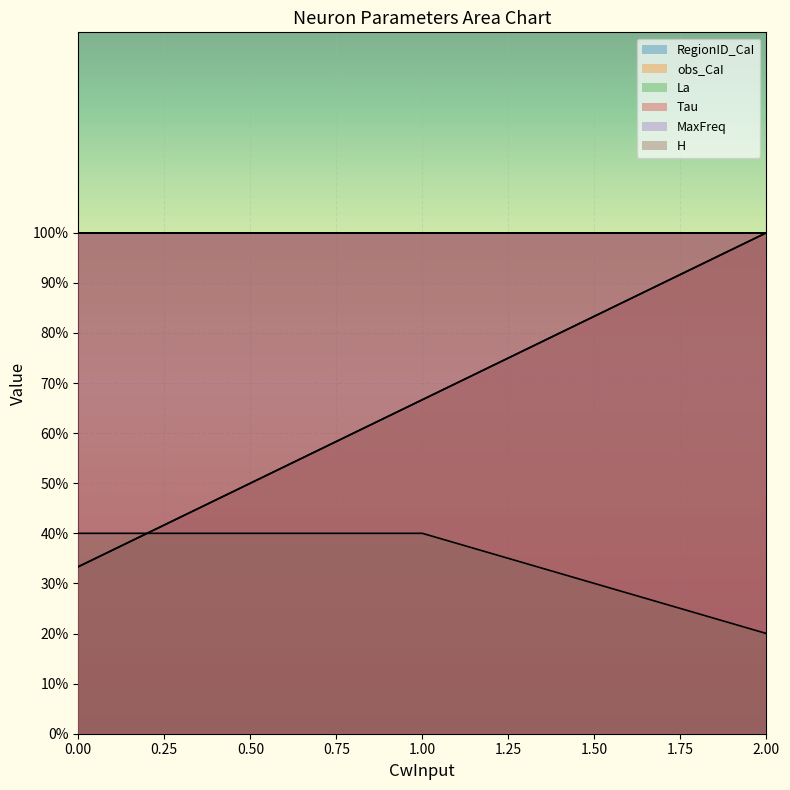

What is the difference between the maximum and minimum values in the obs_CaI series?

66.7